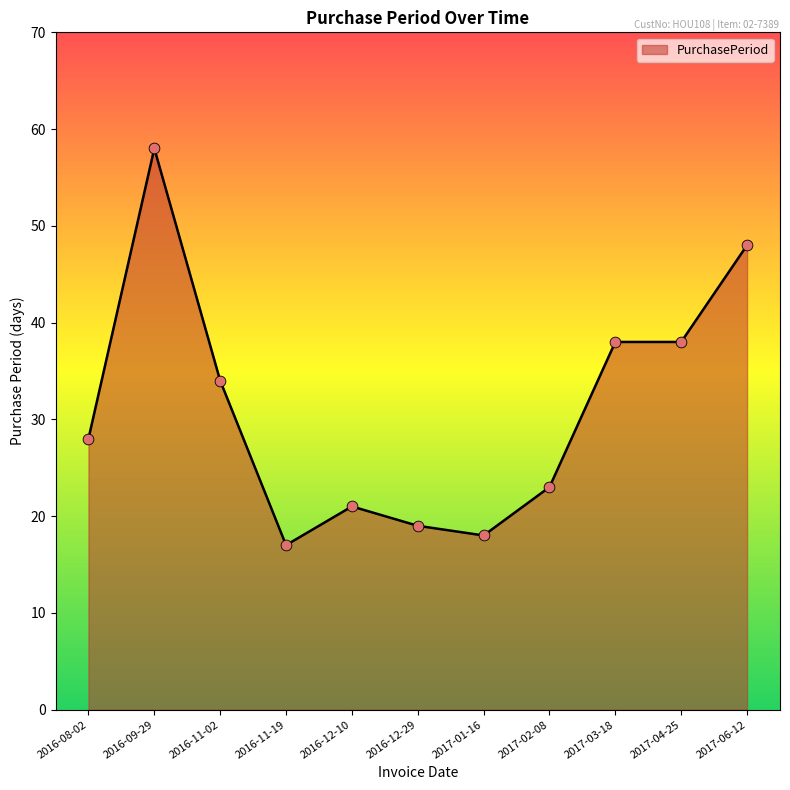

Between 2016-12-10 and 2017-04-25, which is larger?

2017-04-25